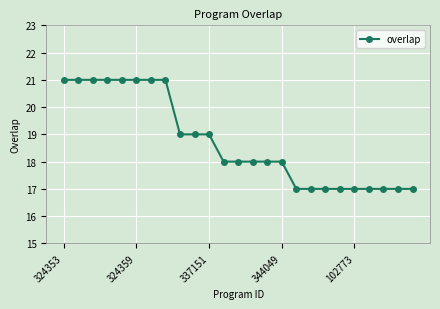

Reading left to right, extract all data points from this chart.

21	21	21	21	21	21	21	21	19	19	19	18	18	18	18	18	17	17	17	17	17	17	17	17	17